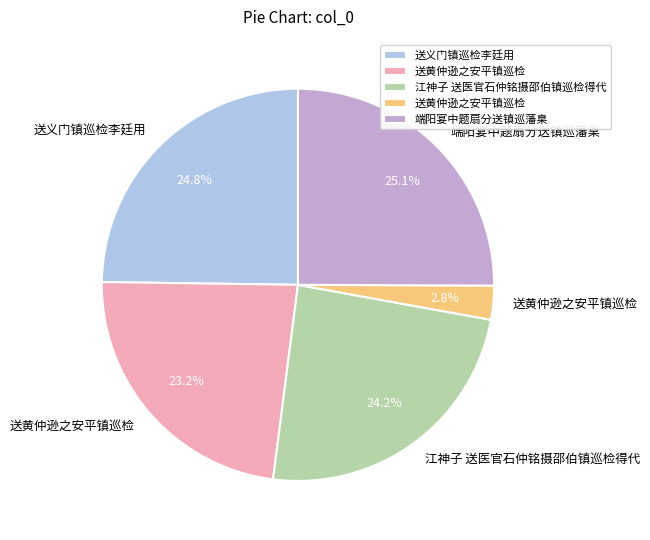

Is there any slice that represents more than half of the pie?

No